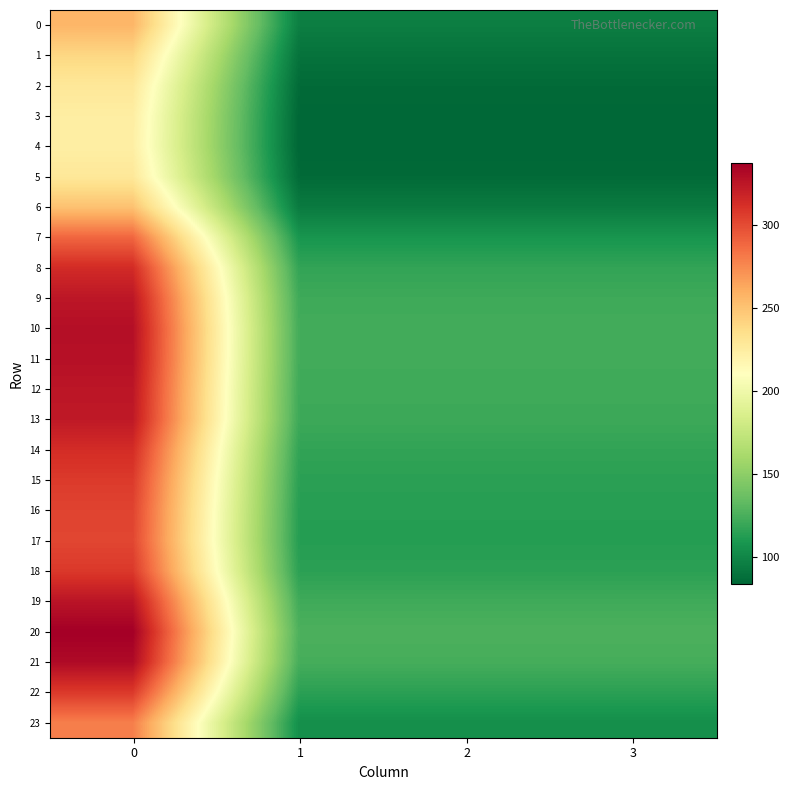

List the series in order of their peak value, highest first.

20, 21, 10, 11, 19, 12, 9, 13, 8, 14, 18, 22, 15, 16, 17, 7, 23, 0, 6, 1, 2, 5, 3, 4